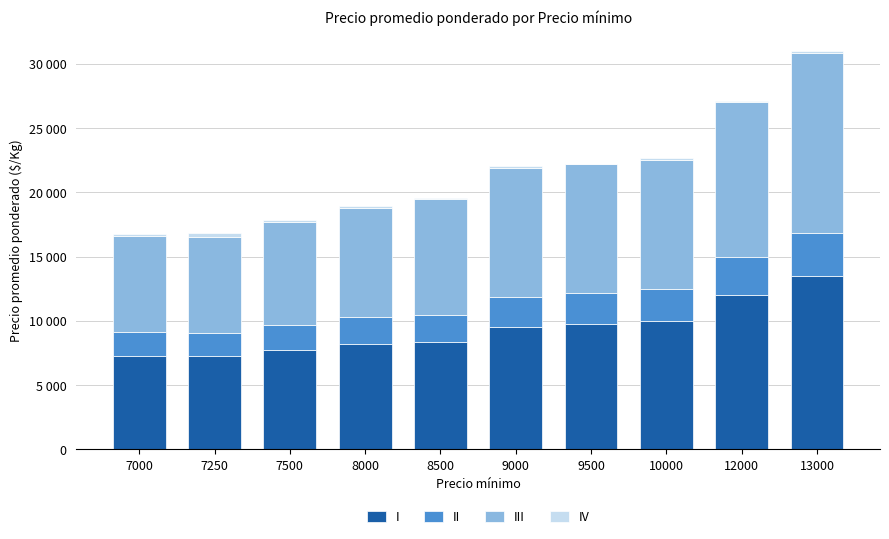

Are the bars grouped side by side (vs. stacked)?

No